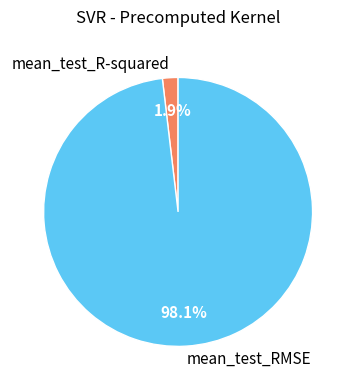

To the nearest percent, what is the difference between the mean_test_RMSE and mean_test_R-squared slice percentages?

96%